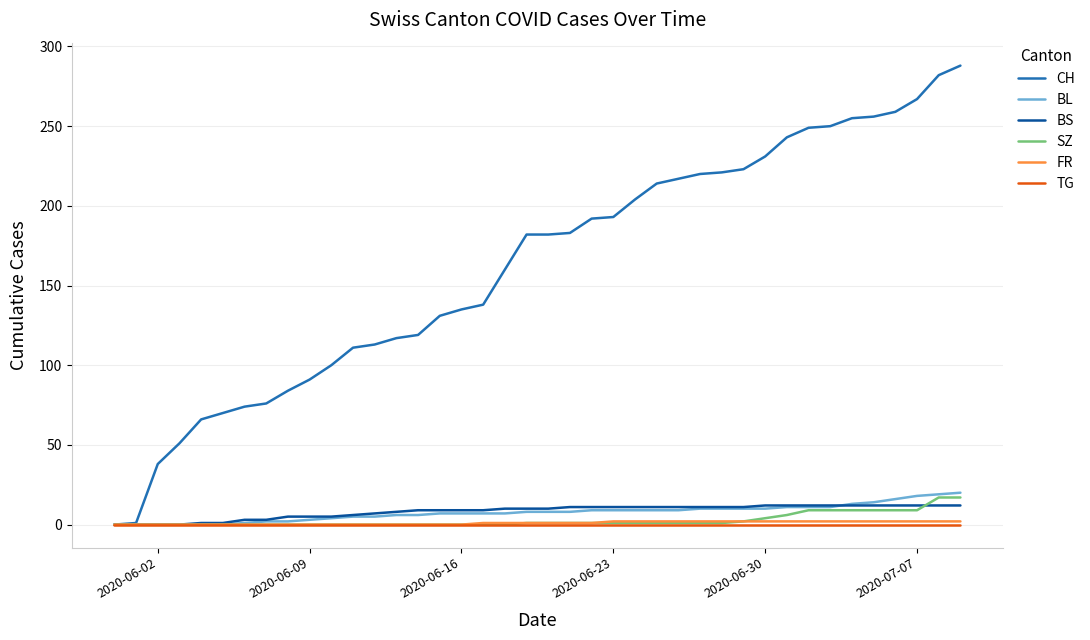

Which series has the largest range (max minus min)?

CH